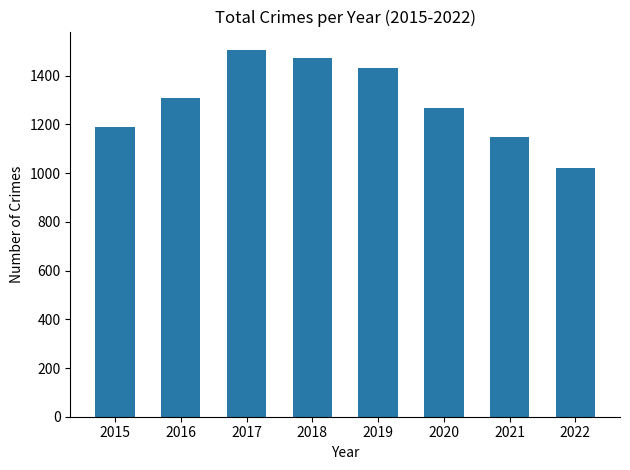

Reading right to left, what are all the values shown in this chart?

1020	1149	1268	1433	1472	1506	1309	1190